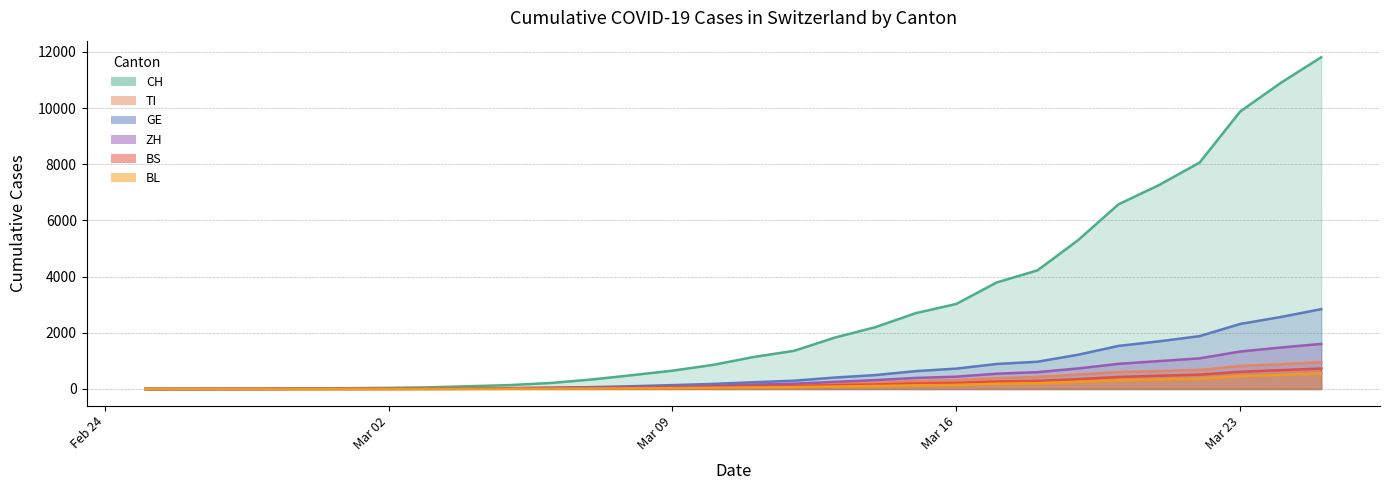

What is the highest value of the GE series?

2842